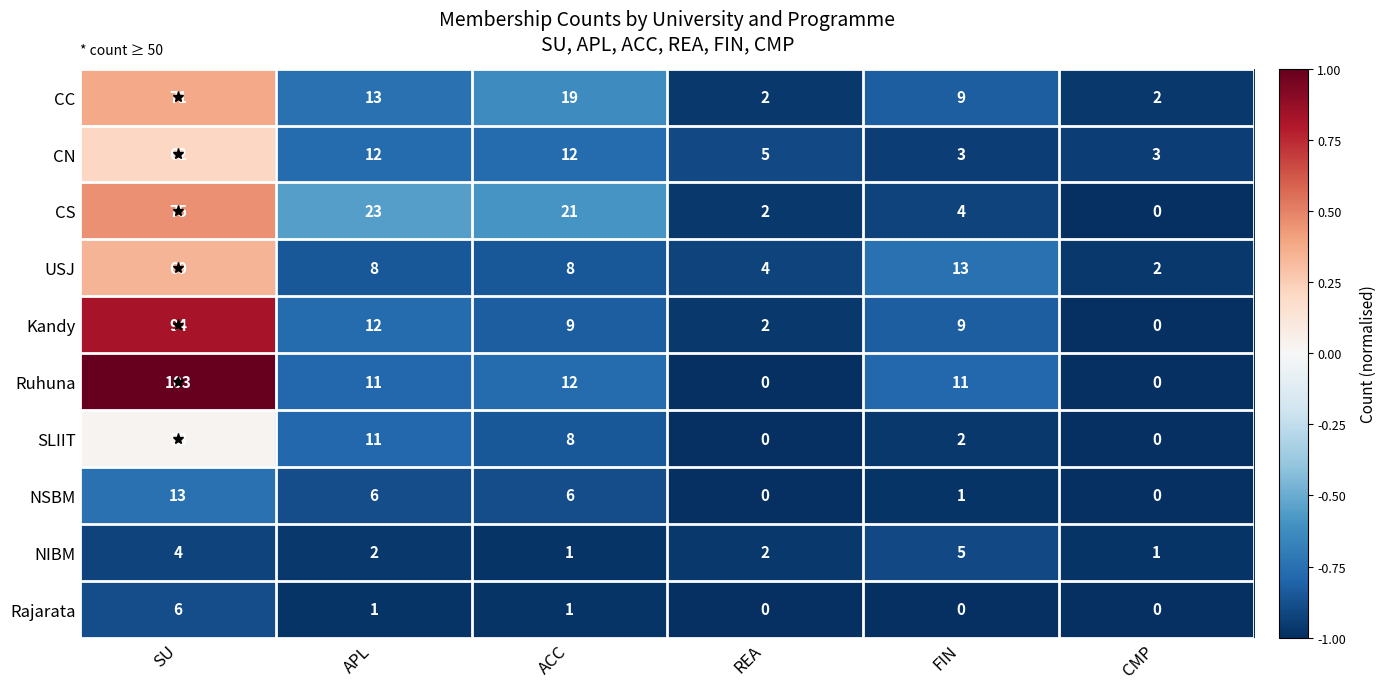

What is the smallest value displayed?

0